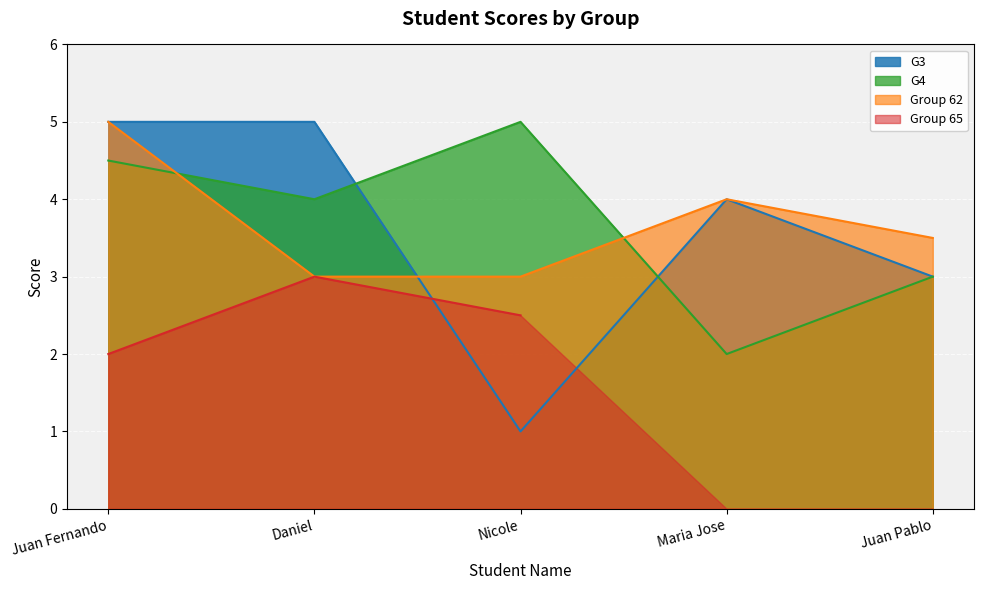

True or false: Juan Pablo and Juan Fernando cross at least once.

False